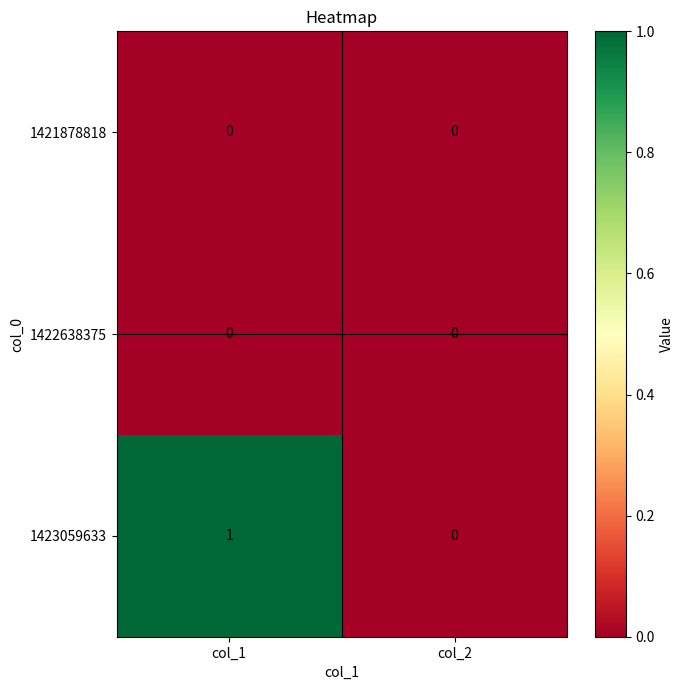

At which category does the chart reach its peak across all series?

col_1